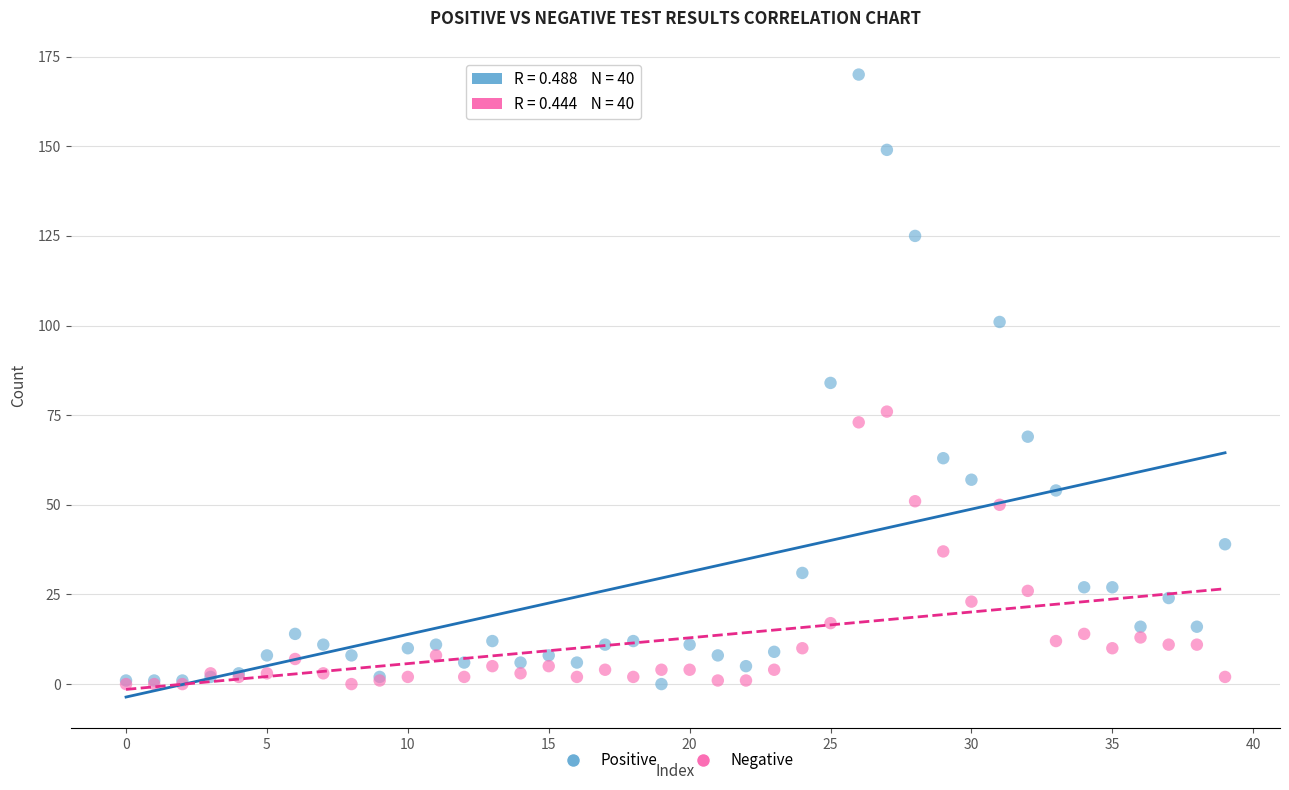

Which series contains the highest Y value?

Positive